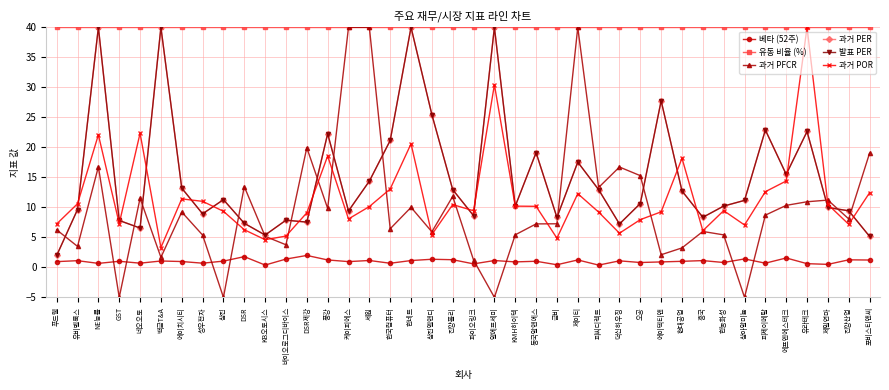

How many lines are shown in the chart?

6